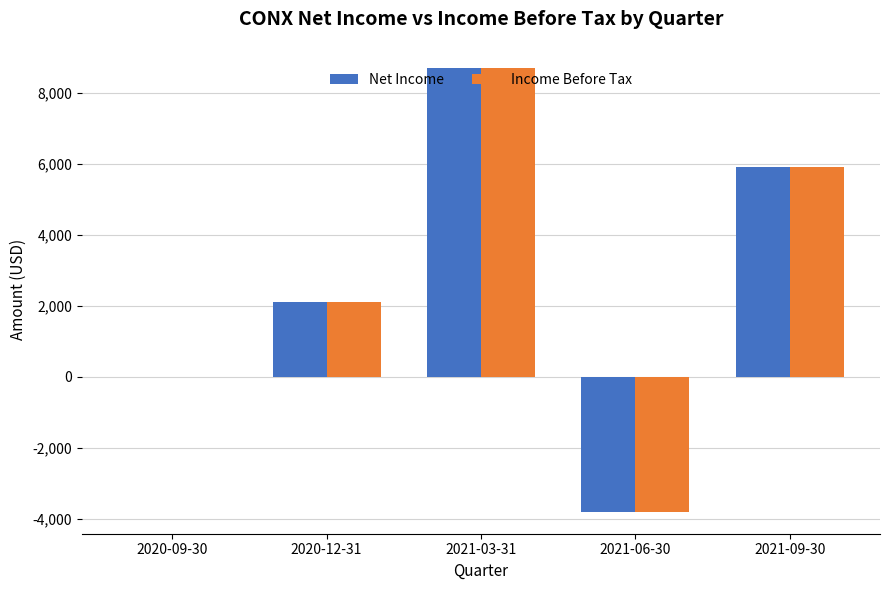

What is the approximate value of Income Before Tax at 2021-03-31?

8700